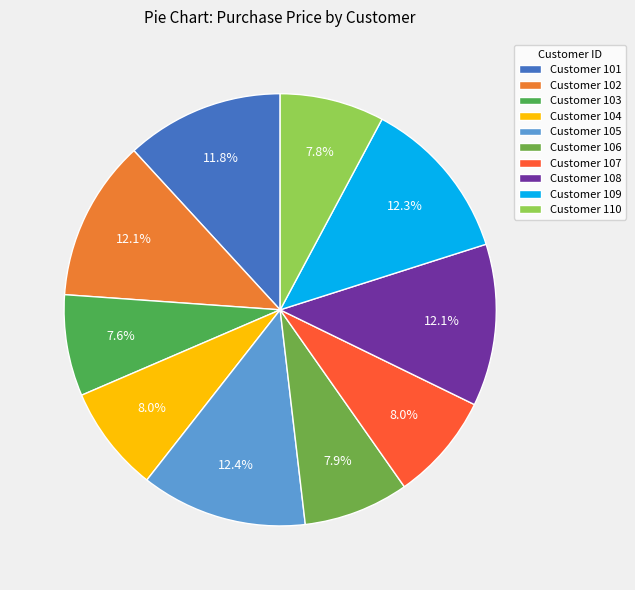

Count the number of slices in the pie.

10